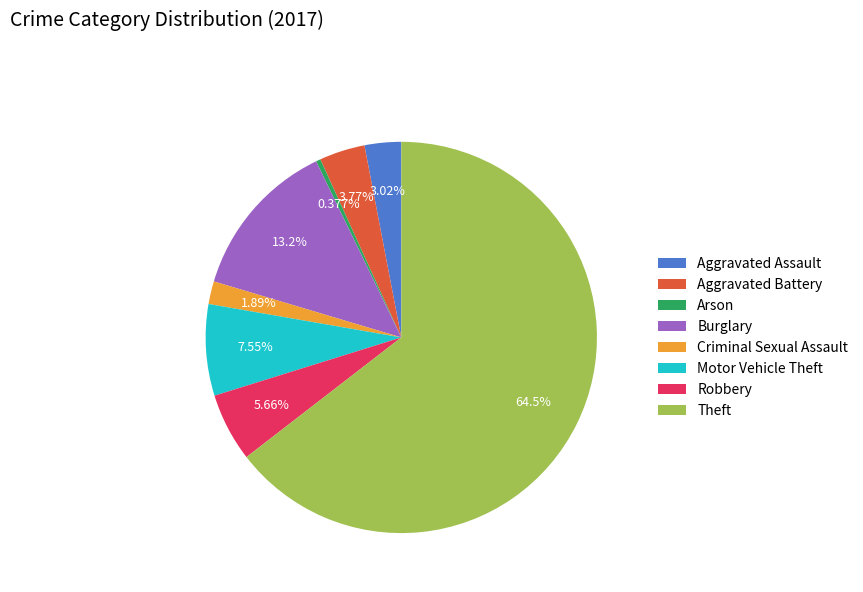

To the nearest percent, what portion does Burglary represent?

13%